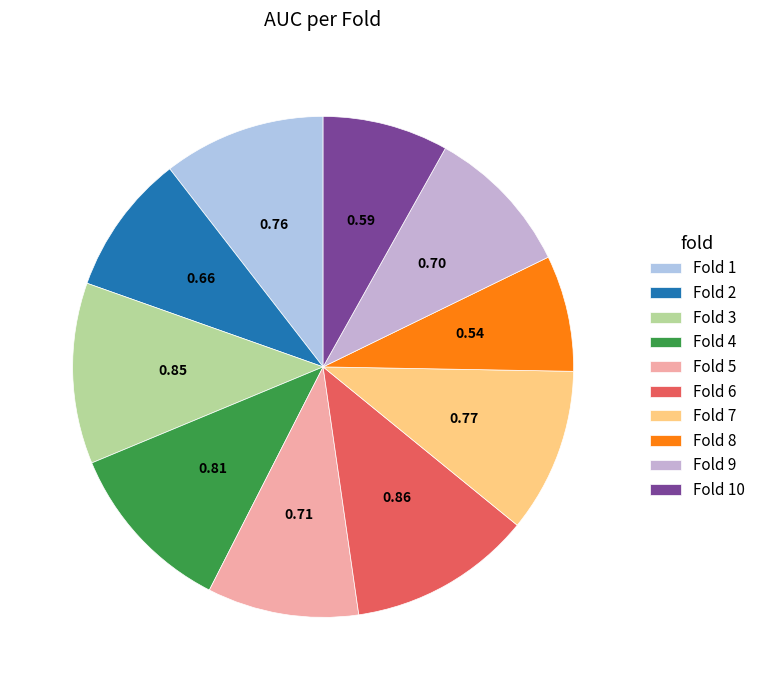

To the nearest percent, what percentage of the pie is Fold 2?

9%